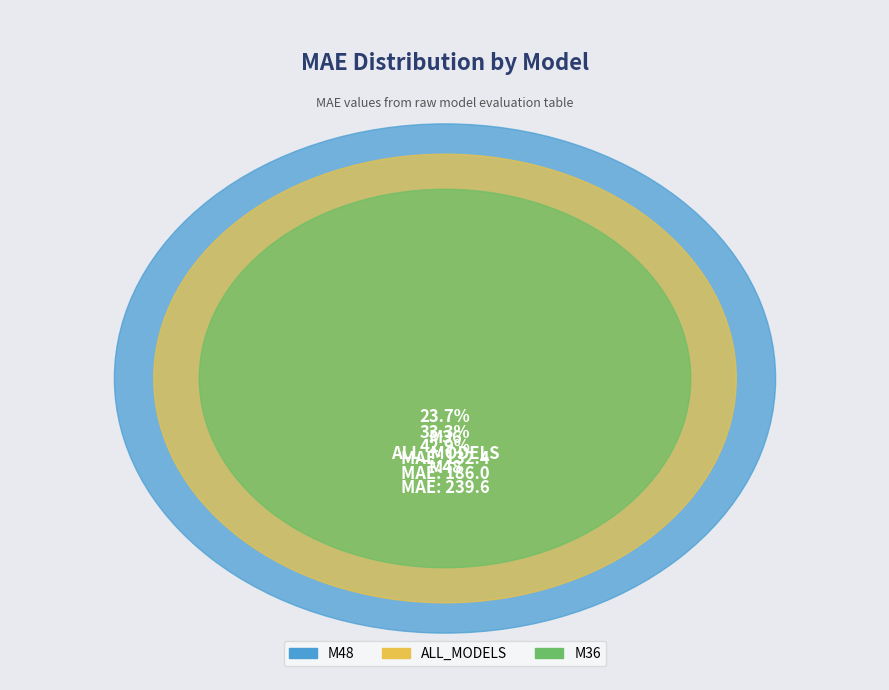

What is the change in value from M36 to M48?

+107.3